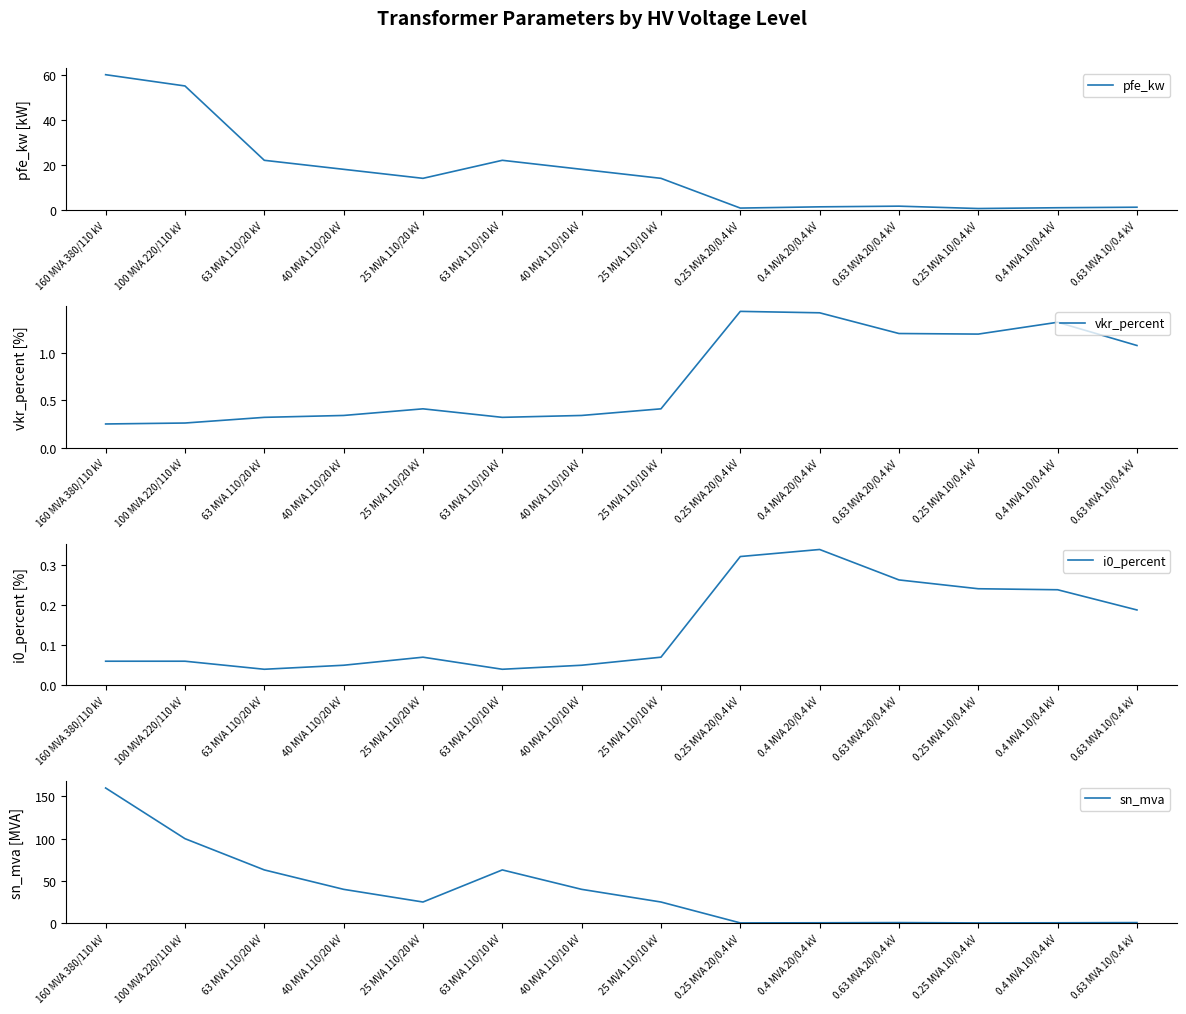

The value of pfe_kw at 0.4 MVA 10/0.4 kV is 0.9. True or false?

True